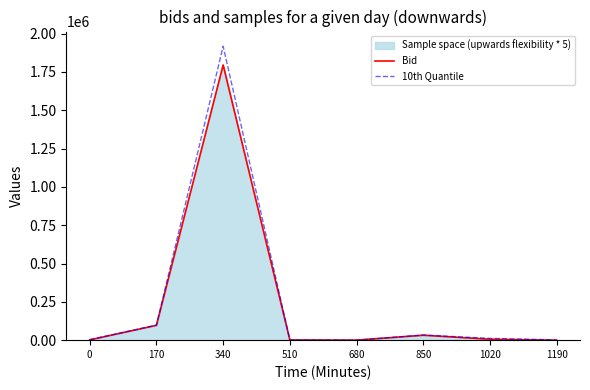

Which series has the widest spread of values?

10th Quantile